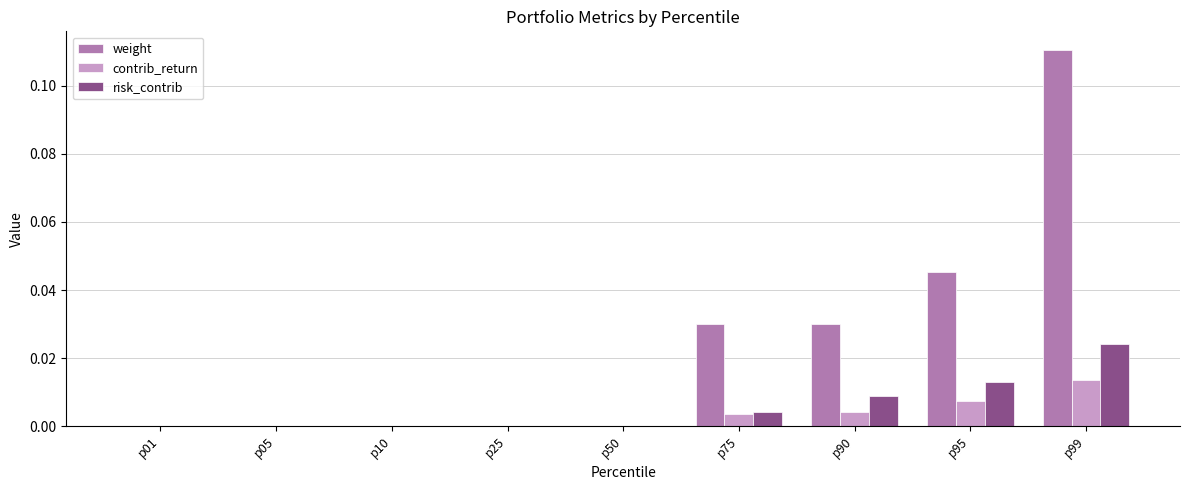

Which series changed the most between p10 and p75?

weight